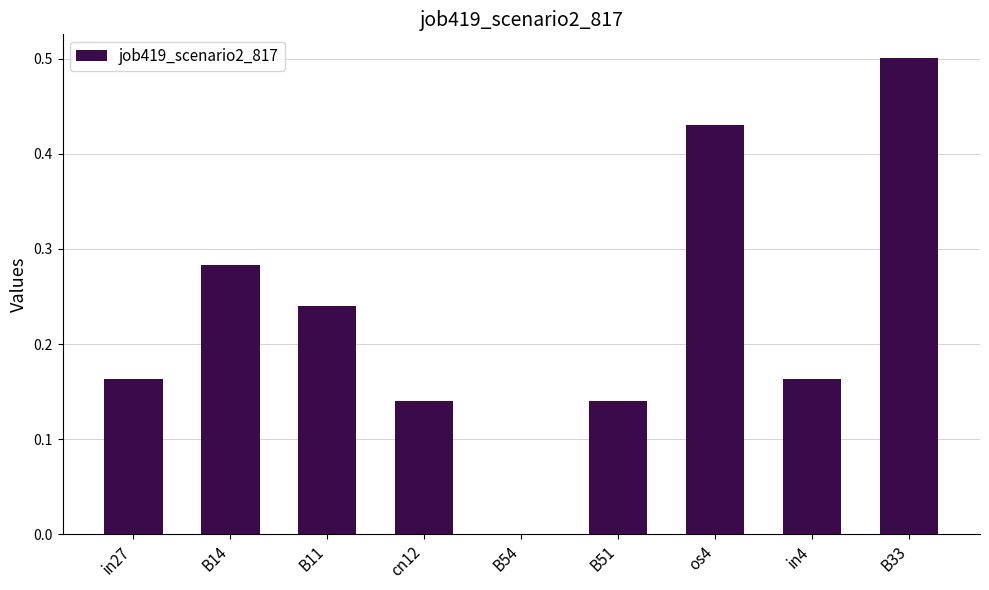

Which category has the highest value across all series?

B33